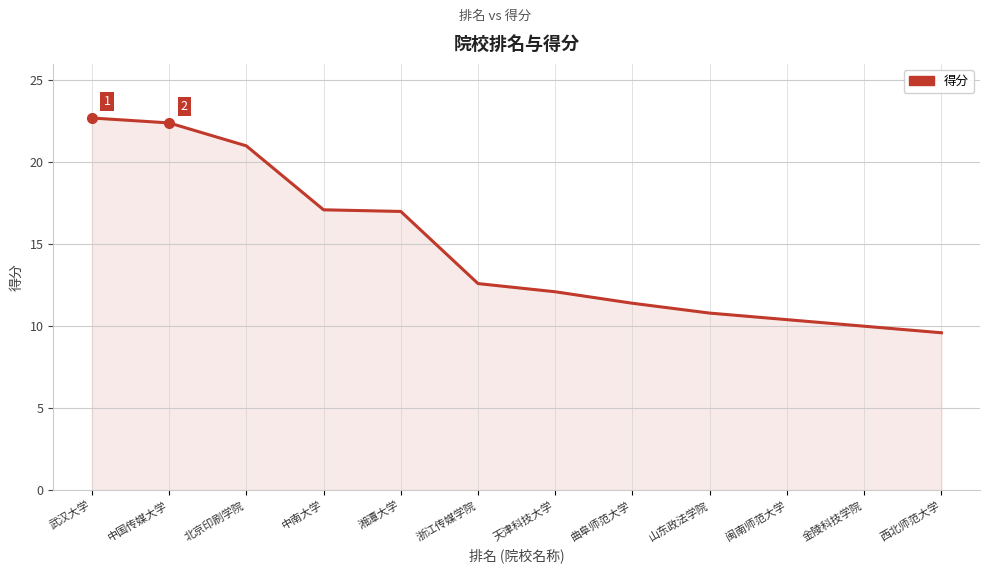

What is the maximum value shown in the chart?

22.7